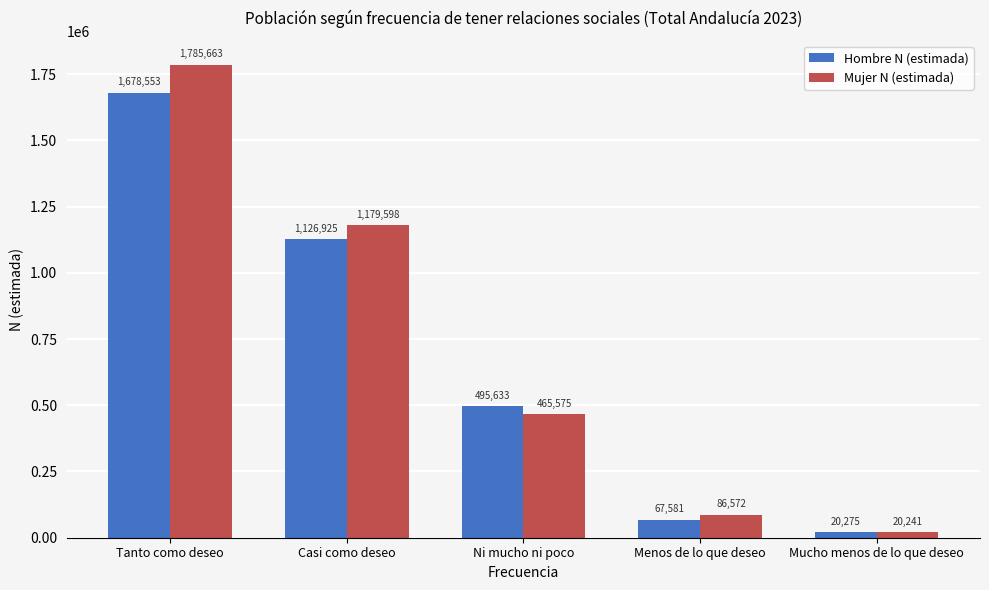

What is the difference between the highest and lowest values at Casi como deseo?

52673